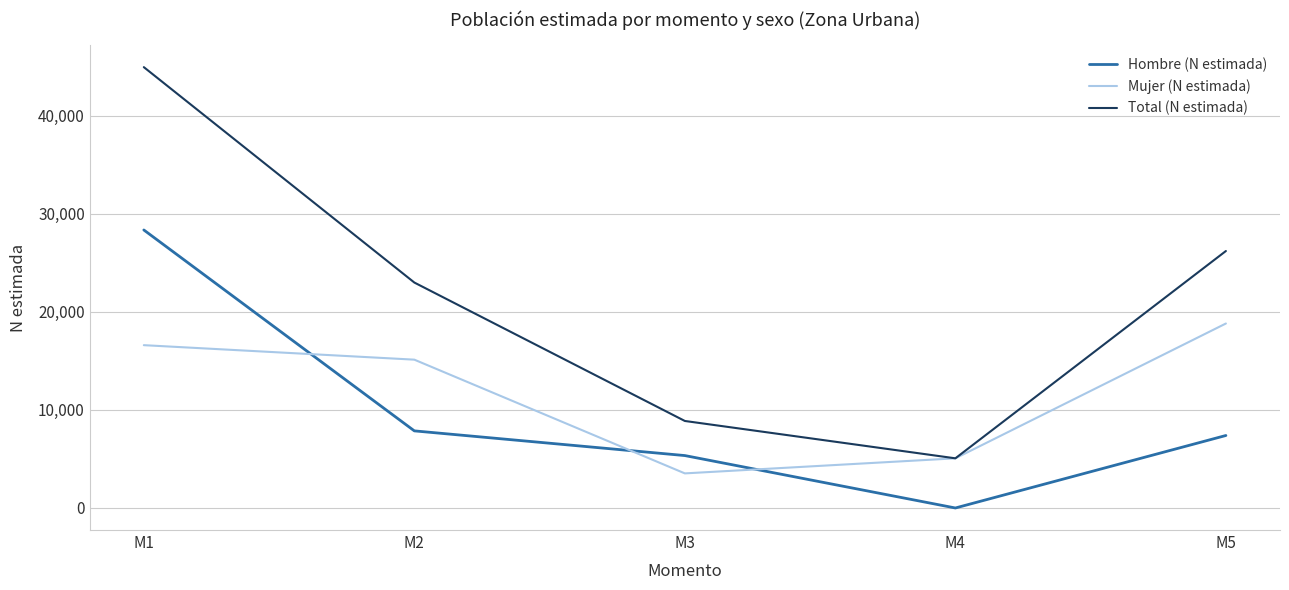

How many values in the Hombre (N estimada) series are below 7395?

2